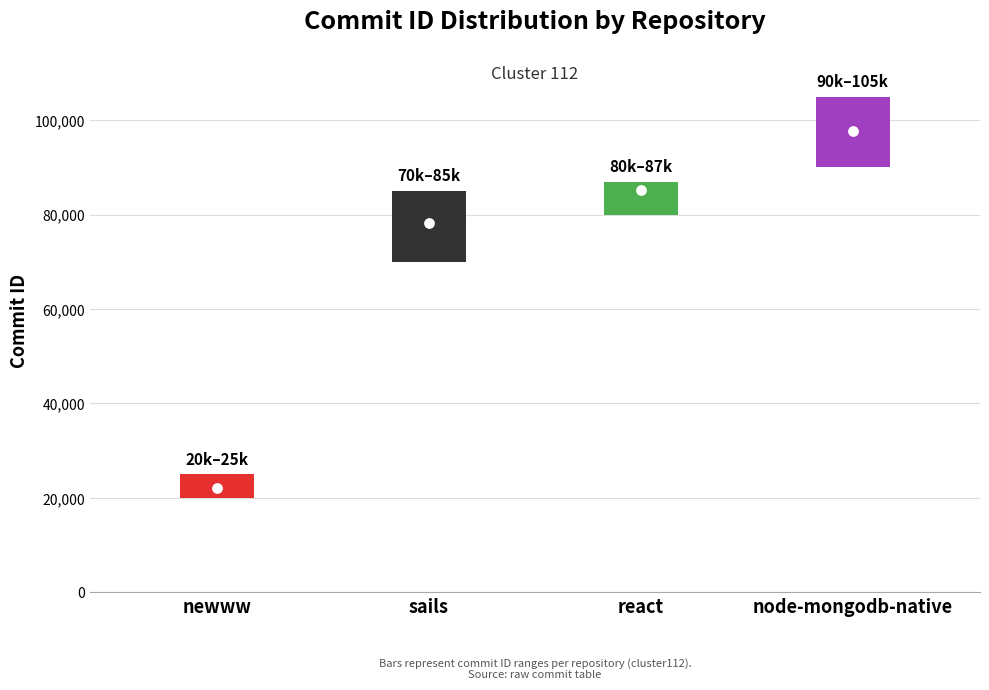

What is the change in value from newww to react?

+63054